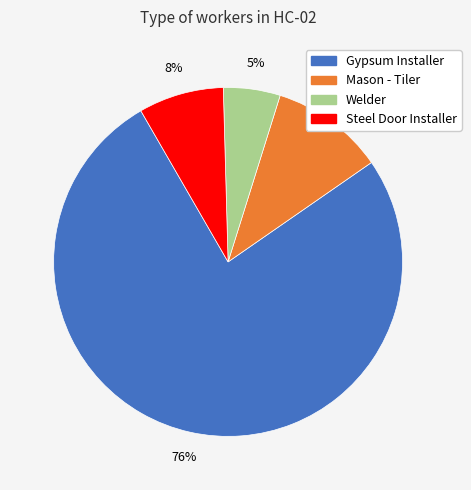

Is there a majority slice in this chart?

Yes